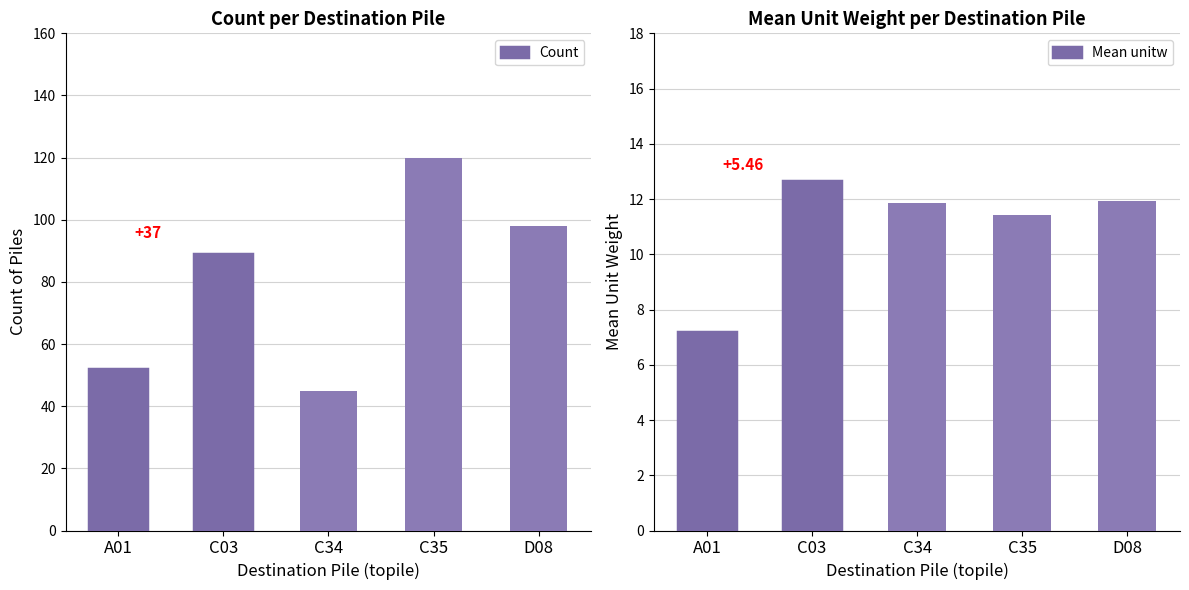

List the series in order of their overall mean, lowest first.

Mean unitw, Count